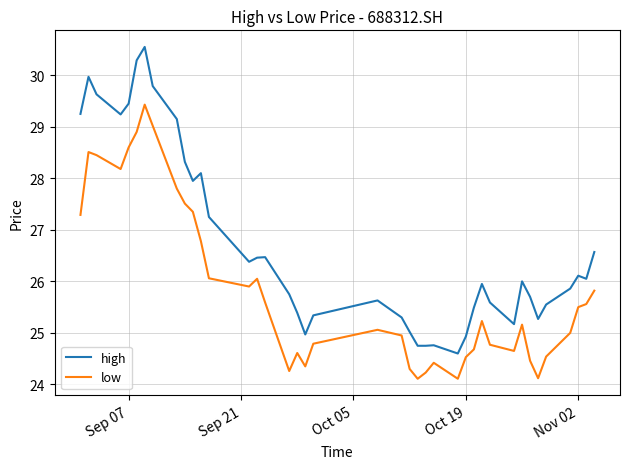

What is the minimum value for high?

24.6